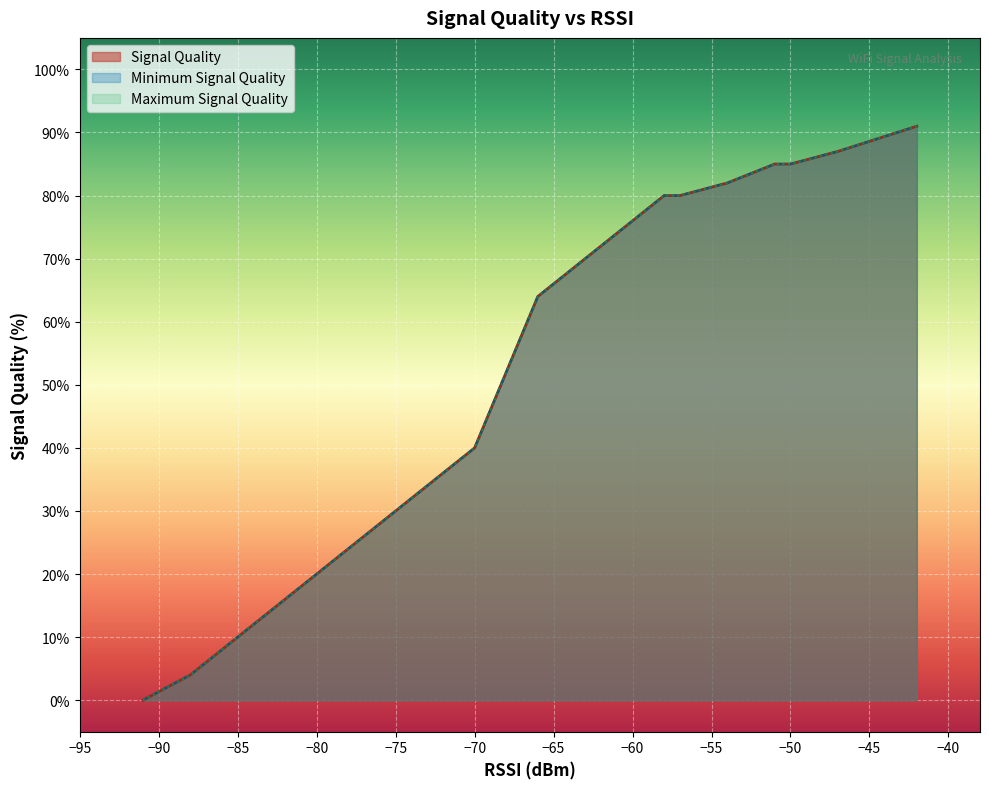

What is the difference between the maximum and minimum values in the Maximum Signal Quality series?

91